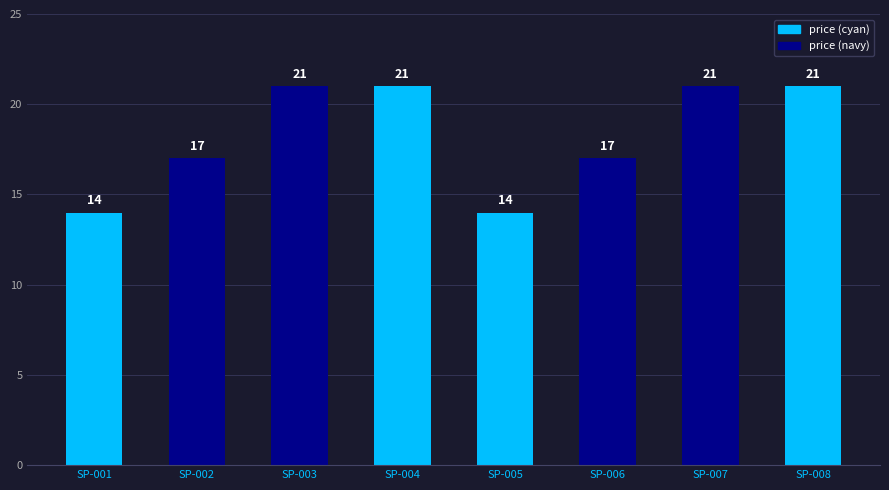

Are the bars horizontal?

No